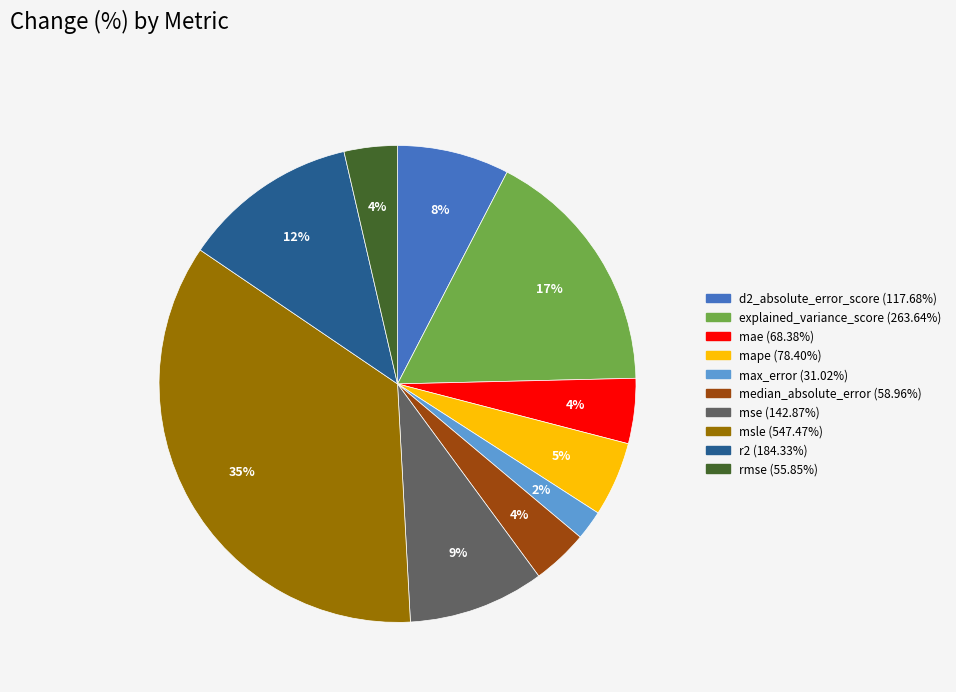

What percentage is the max_error slice, to the nearest percent?

2%